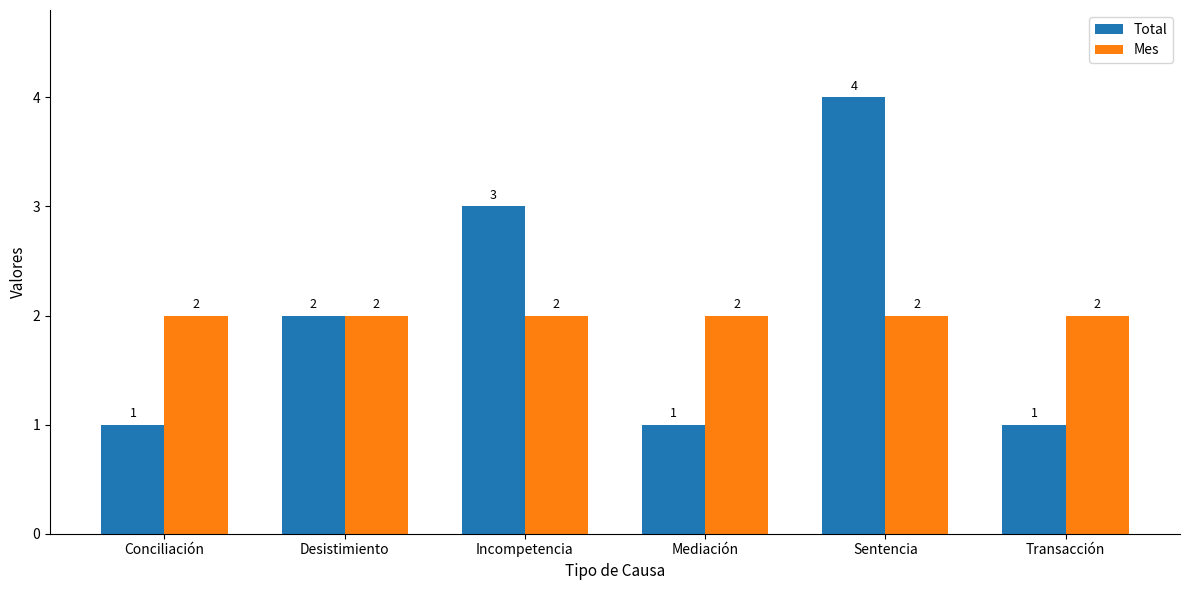

At which label does Total reach its peak?

Sentencia